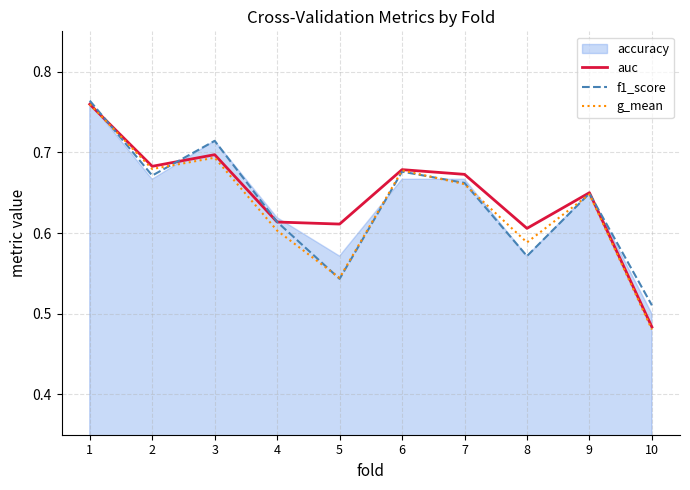

How many categories are shown in the chart?

10